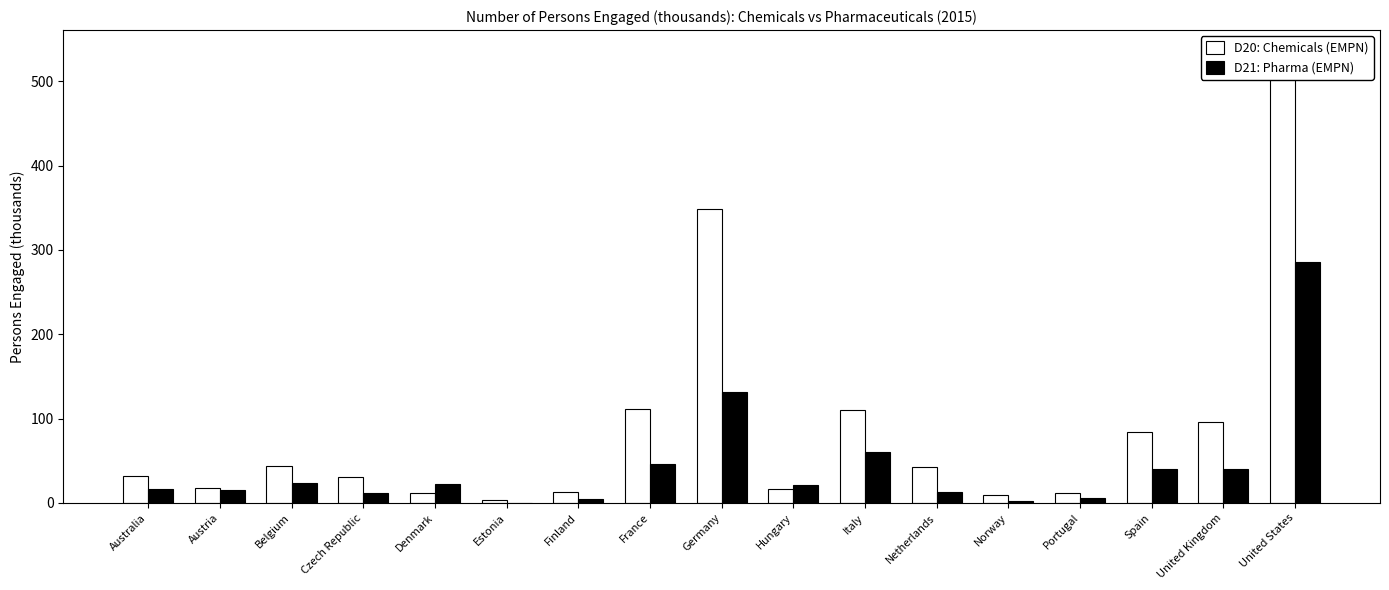

What is the sum of the D20: Chemicals (EMPN) values at Germany and United States?

882.0